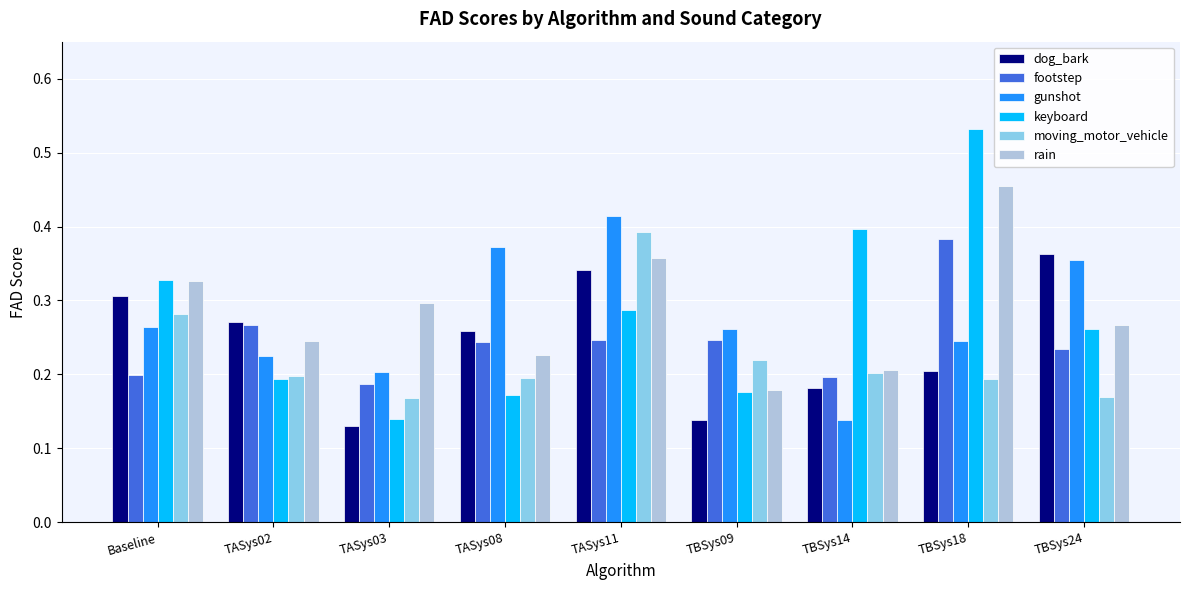

What is the total value across all series at TASys02?

1.4